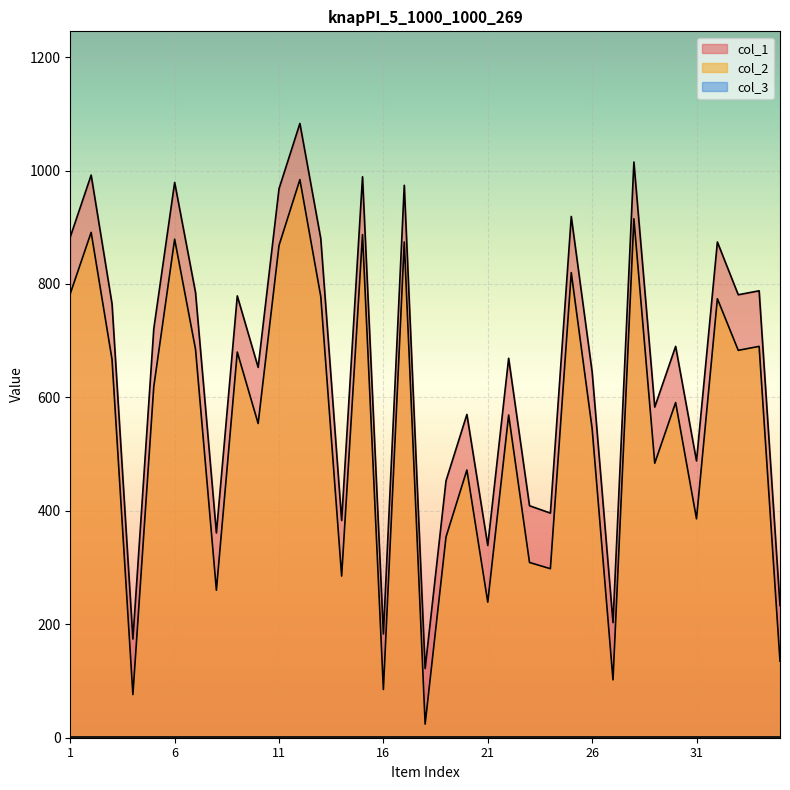

Where does the col_1 series first go above 690?

1